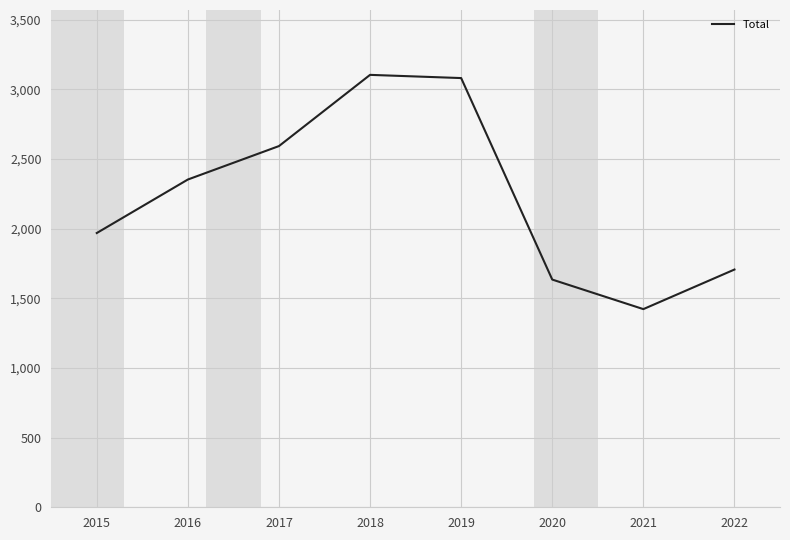

True or false: the data shows 1634 at 2020.

True